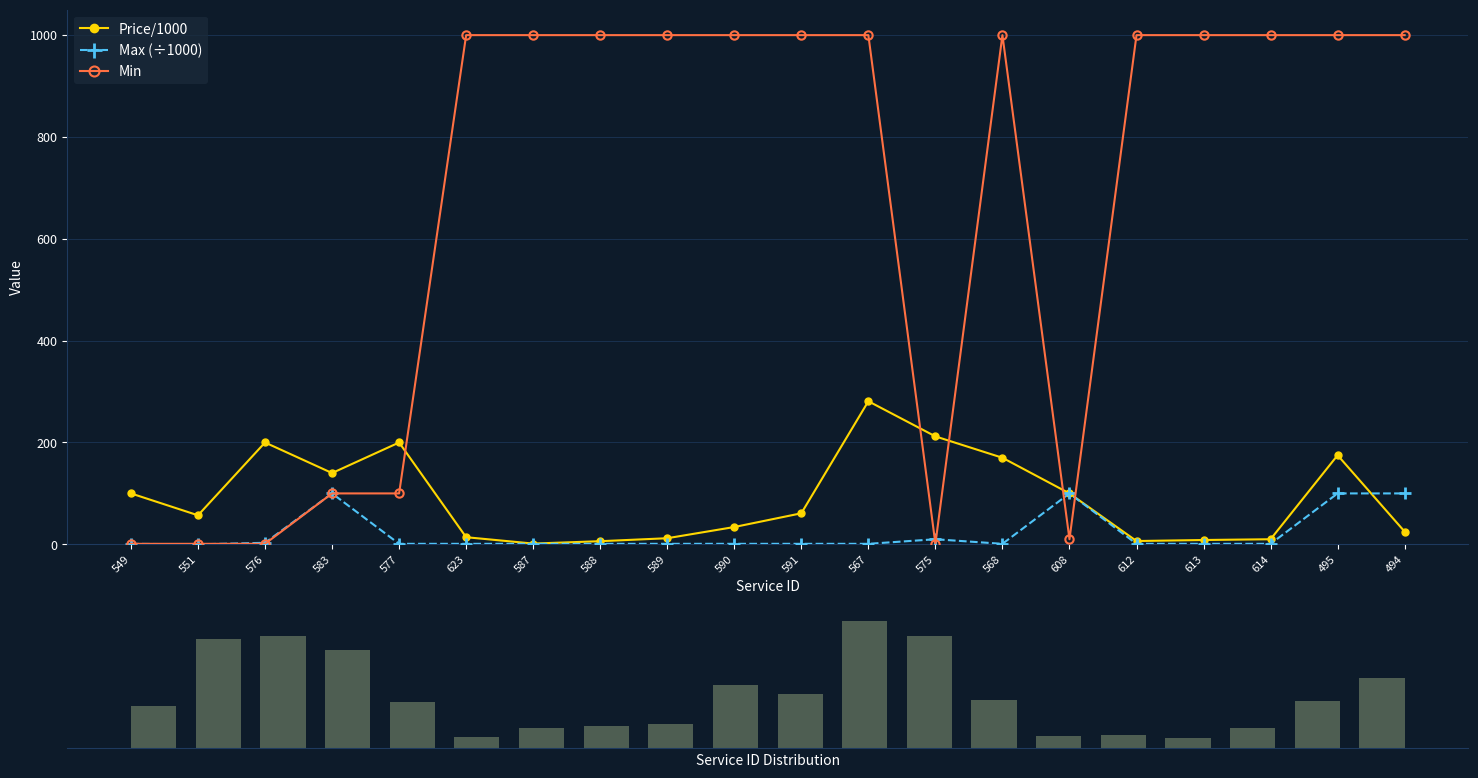

Reading left to right, what are all the values shown in this chart?

Price/1000: 549=100.0	551=57.0	576=200.0	583=140.0	577=200.0	623=14.0	587=1.5	588=6.2	589=12.0	590=34.0	591=61.0	567=281.0	575=212.0	568=170.0	608=100.0	612=6.5	613=8.5	614=10.0	495=175.0	494=25.0
Max (÷1000): 549=1.0	551=0.0	576=3.0	583=100.0	577=1.0	623=1.0	587=1.0	588=1.0	589=1.0	590=1.0	591=1.0	567=1.0	575=10.0	568=1.0	608=100.0	612=1.0	613=1.0	614=1.0	495=100.0	494=100.0
Min: 549=1.0	551=1.0	576=1.0	583=100.0	577=100.0	623=1000.0	587=1000.0	588=1000.0	589=1000.0	590=1000.0	591=1000.0	567=1000.0	575=1.0	568=1000.0	608=10.0	612=1000.0	613=1000.0	614=1000.0	495=1000.0	494=1000.0